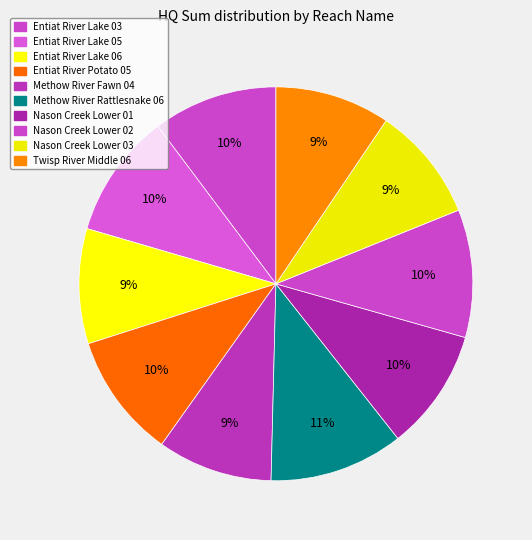

Which has a higher value, Nason Creek Lower 03 or Methow River Fawn 04?

Nason Creek Lower 03